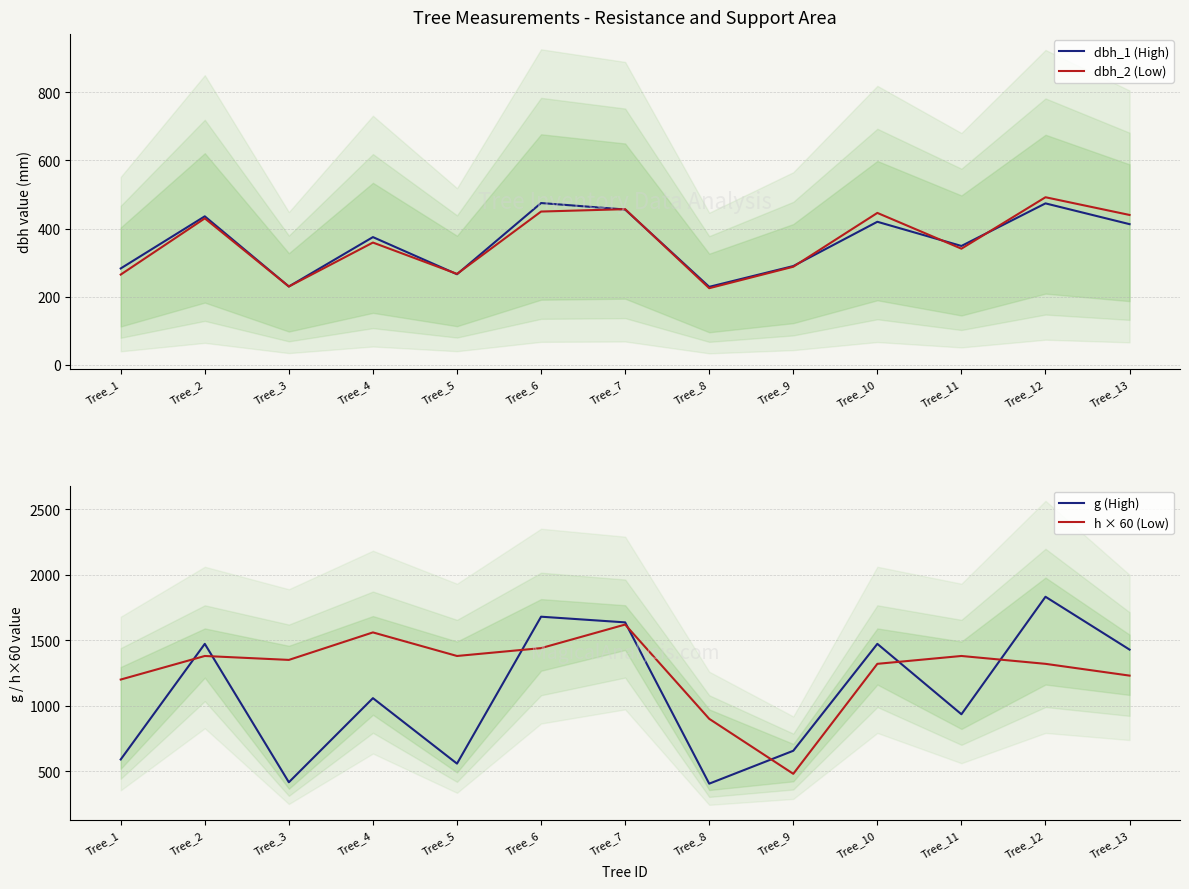

Reading left to right, list all the values displayed in this chart.

dbh_1 (High): 283.0	436.0	230.0	375.0	266.0	475.0	456.0	229.0	290.0	420.0	349.0	474.0	413.0
dbh_2 (Low): 265.0	430.0	230.0	359.0	267.0	450.0	457.0	225.0	288.0	446.0	341.0	492.0	440.0
g (High): 589.6	1472.5	415.5	1057.8	557.8	1680.0	1636.7	404.7	656.0	1472.5	934.8	1832.2	1428.7
h × 60 (Low): 1200.0	1380.0	1350.0	1560.0	1380.0	1440.0	1620.0	900.0	480.0	1320.0	1380.0	1320.0	1230.0